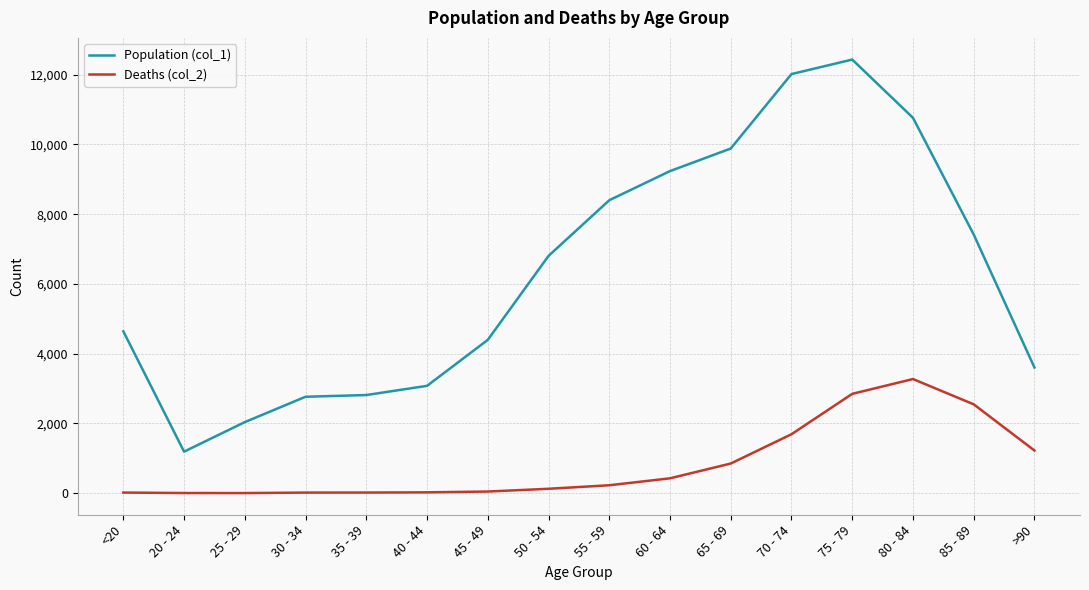

Which label corresponds to the largest value in the chart?

75 - 79